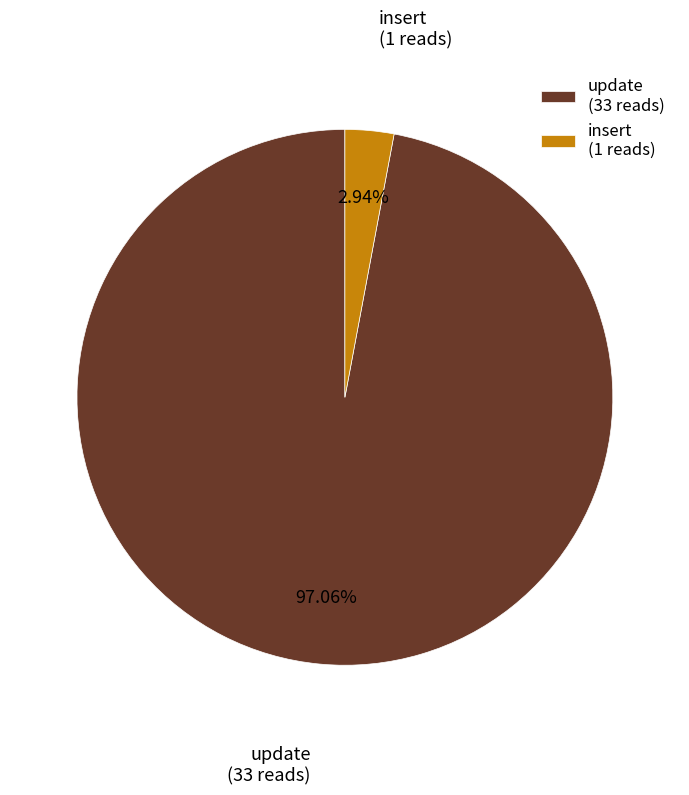

To the nearest percent, what percentage of the pie is insert?

3%